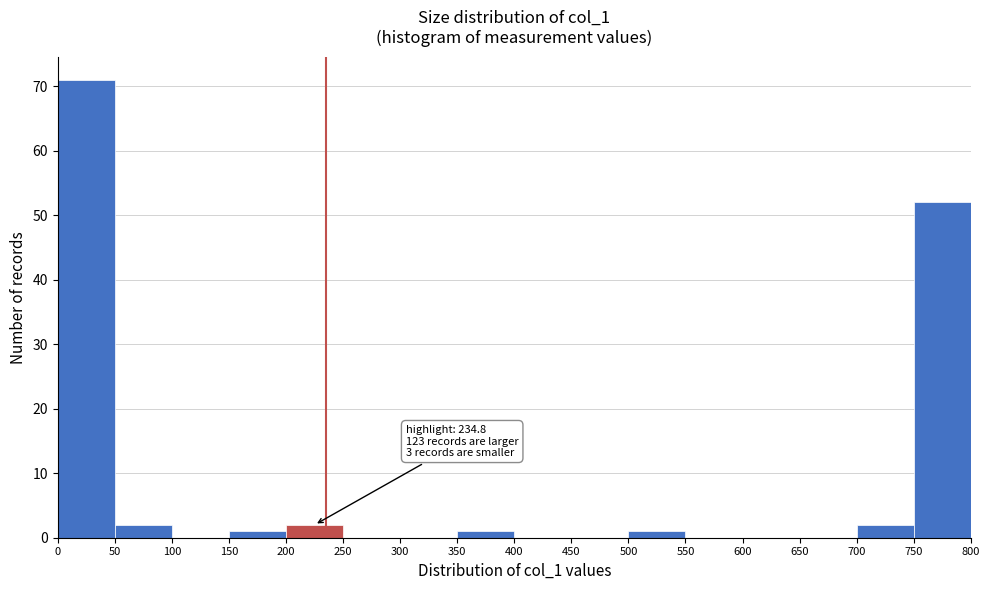

Which range on the x-axis has the tallest bar?

0 to 50